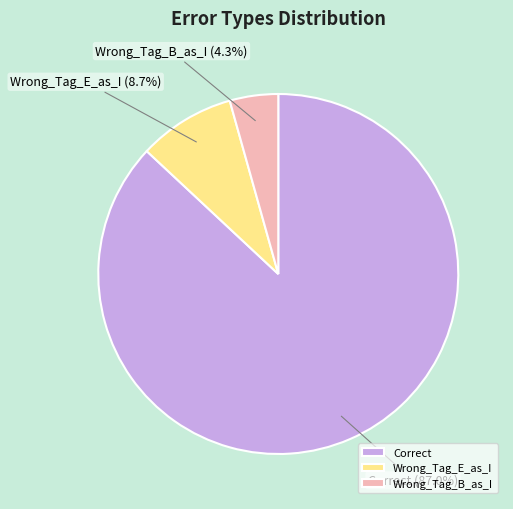

Rank the categories by value from lowest to highest.

Wrong_Tag_B_as_I, Wrong_Tag_E_as_I, Correct